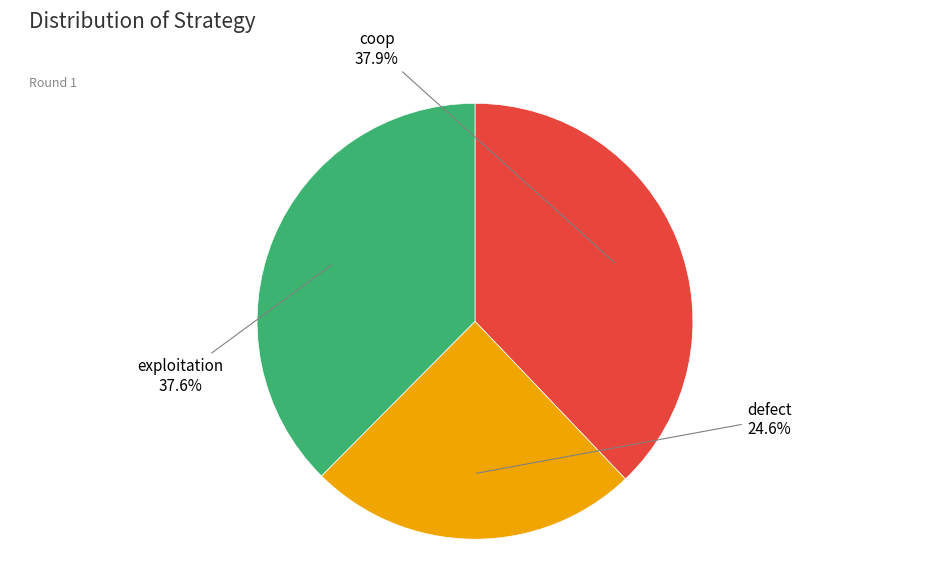

How many slices are in this pie chart?

3